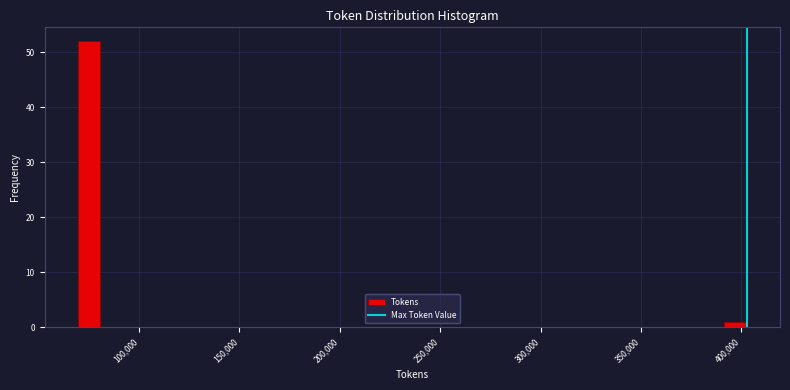

Around what value on the x-axis is the tallest bar? Give the approximate position of its centre, as read against the axis.

75000